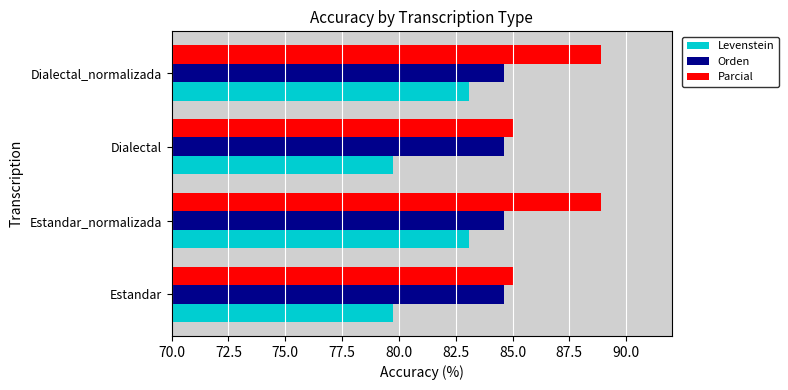

Is the value of Parcial at Estandar_normalizada greater than the value of Levenstein at Dialectal?

Yes